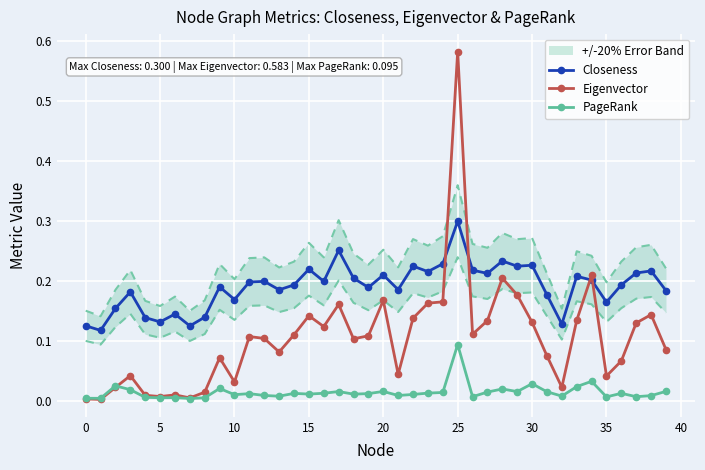

True or false: PageRank has more than 0 interior local peaks.

True